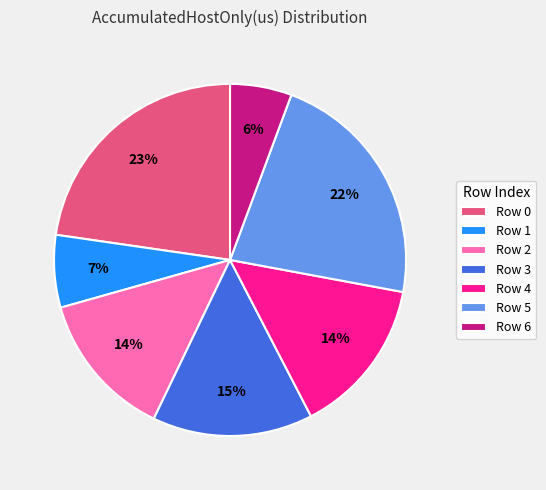

Count the number of slices in the pie.

7